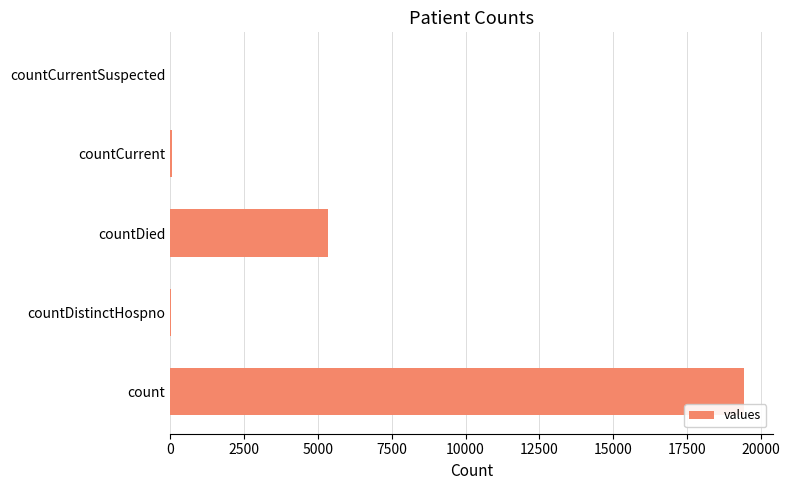

Are the bars grouped side by side (vs. stacked)?

No